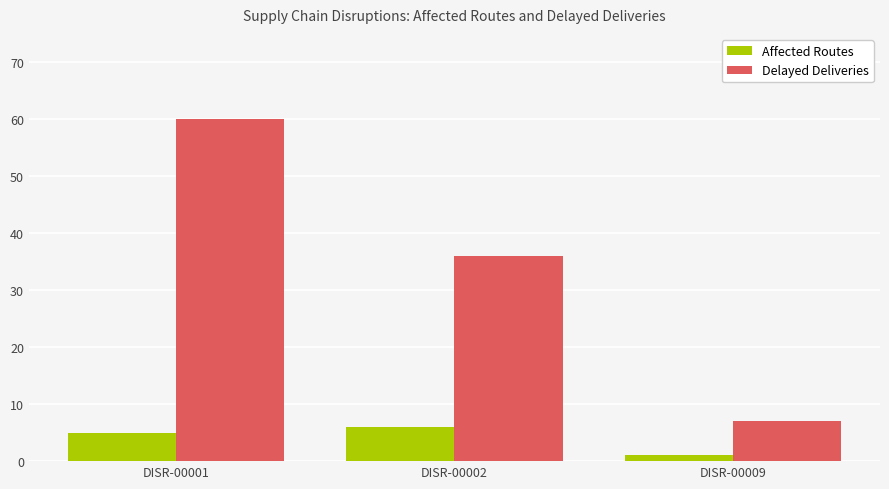

What are all the series names shown in the legend?

Affected Routes, Delayed Deliveries